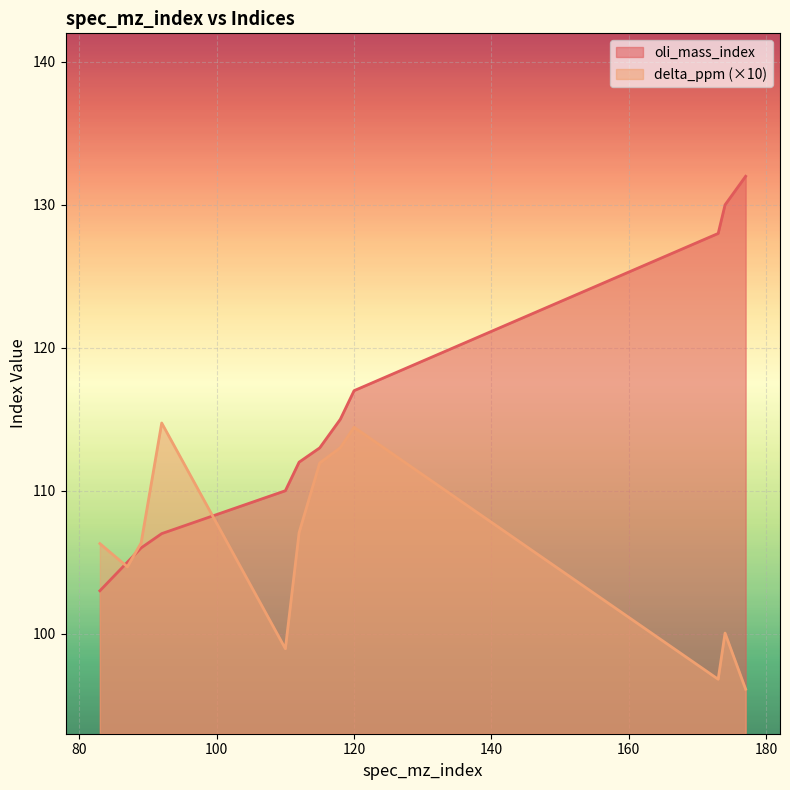

Rank the series by their maximum value, from lowest to highest.

delta_ppm (×10), oli_mass_index